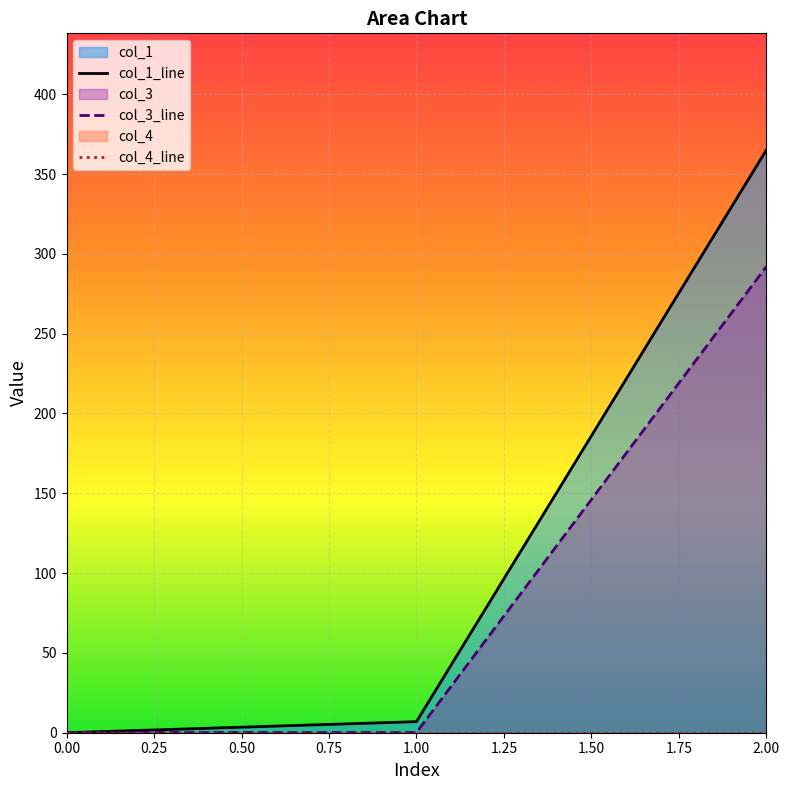

The value of col_3_line at 2.00 is 447.3. True or false?

False